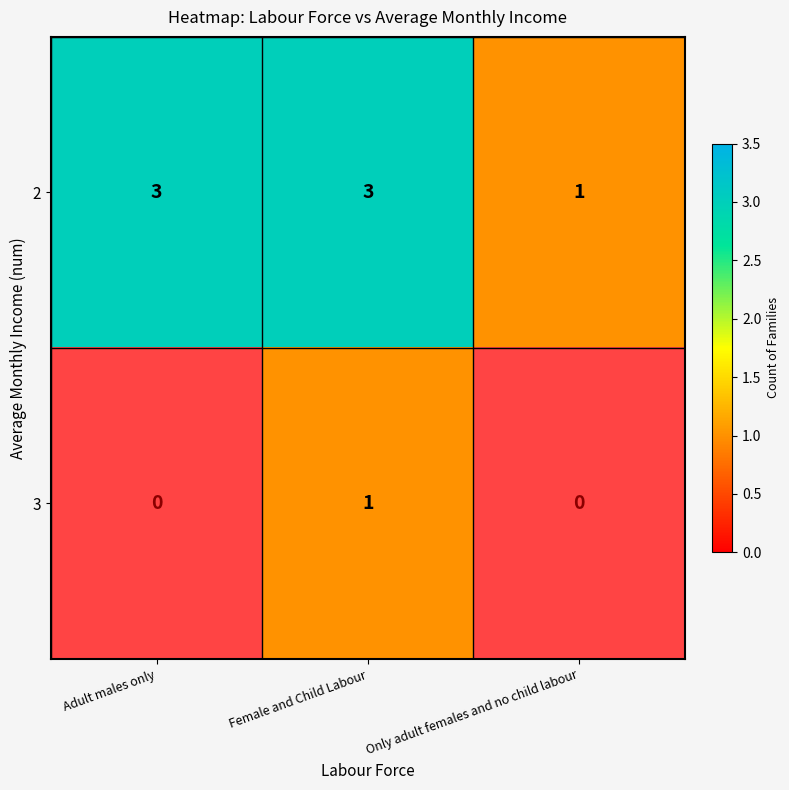

Is the value of 3 at Female and Child Labour greater than the value of 2 at Female and Child Labour?

No